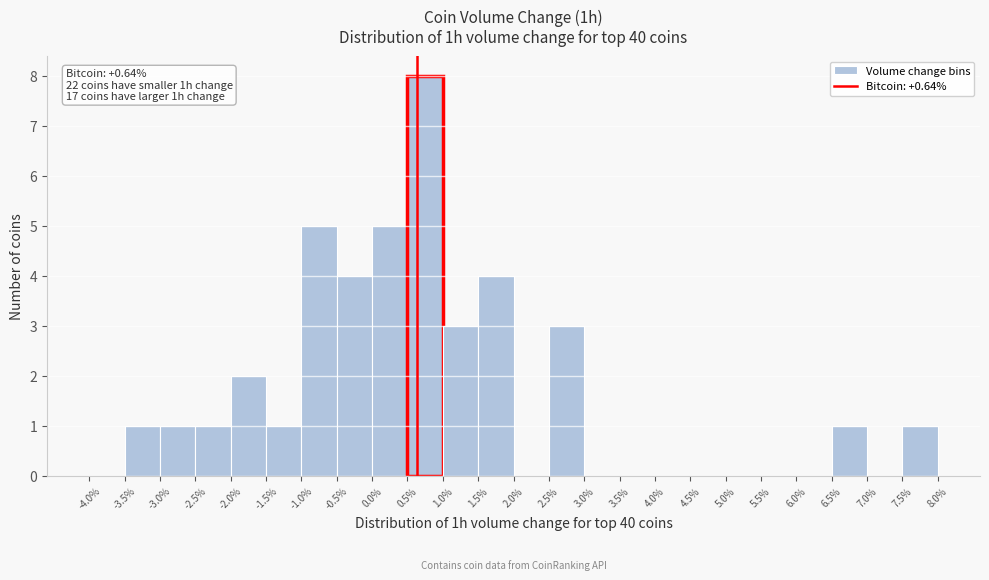

Over which range of the x-axis is the bar tallest?

0.5% to 1.0%